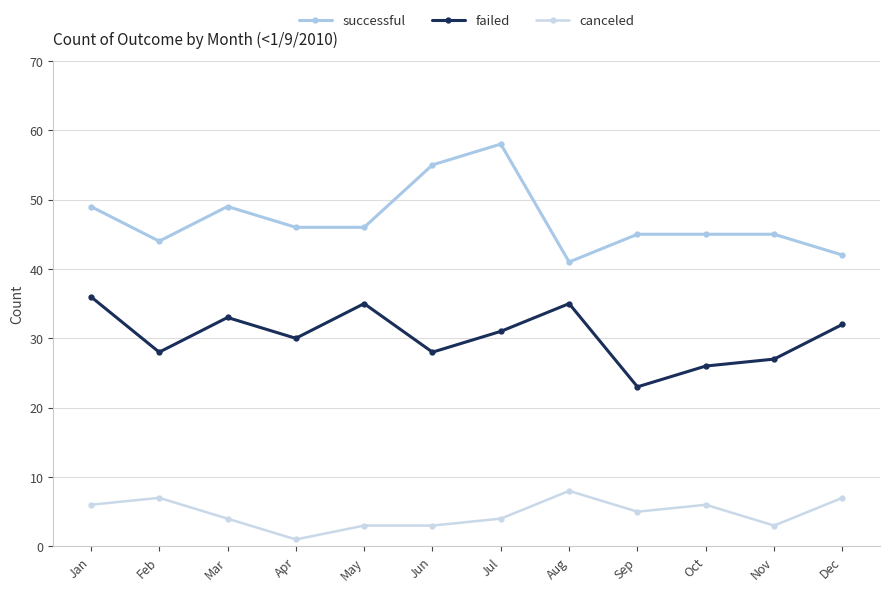

Reading left to right, what are all the values shown in this chart?

successful: Jan=49	Feb=44	Mar=49	Apr=46	May=46	Jun=55	Jul=58	Aug=41	Sep=45	Oct=45	Nov=45	Dec=42
failed: Jan=36	Feb=28	Mar=33	Apr=30	May=35	Jun=28	Jul=31	Aug=35	Sep=23	Oct=26	Nov=27	Dec=32
canceled: Jan=6	Feb=7	Mar=4	Apr=1	May=3	Jun=3	Jul=4	Aug=8	Sep=5	Oct=6	Nov=3	Dec=7